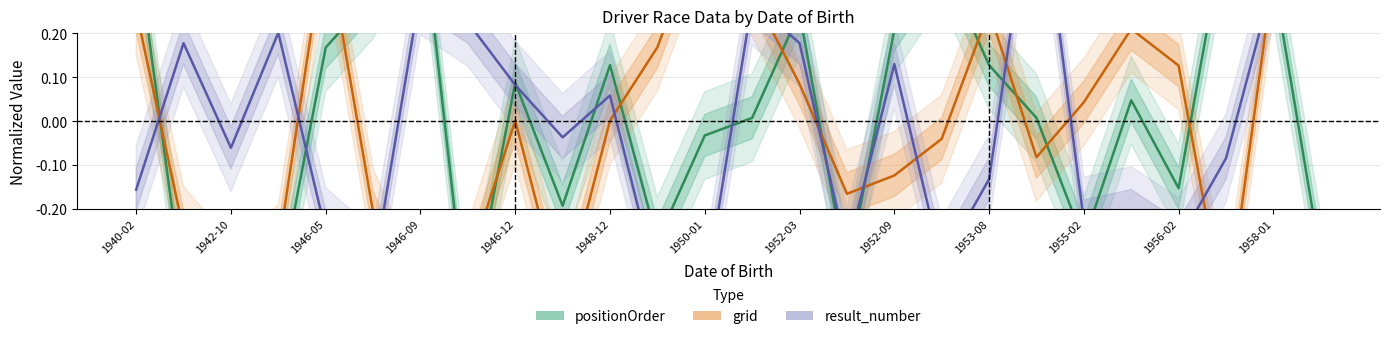

List the series in order of their overall mean, highest first.

grid, positionOrder, result_number